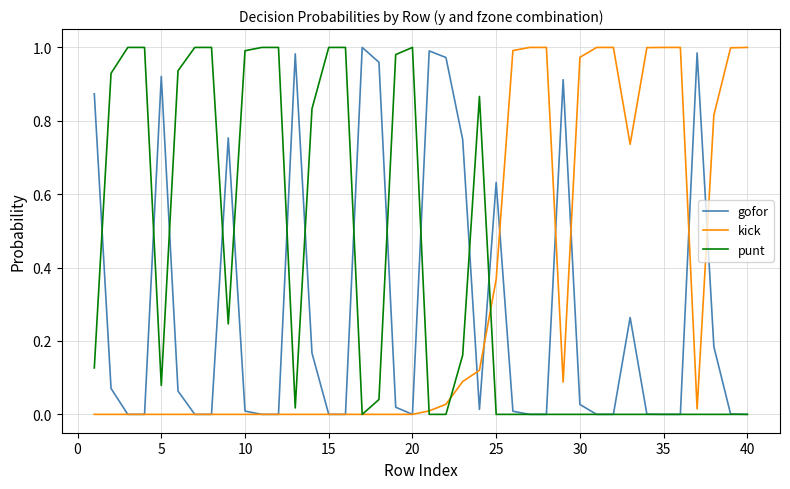

Which series has the largest total across all categories?

punt